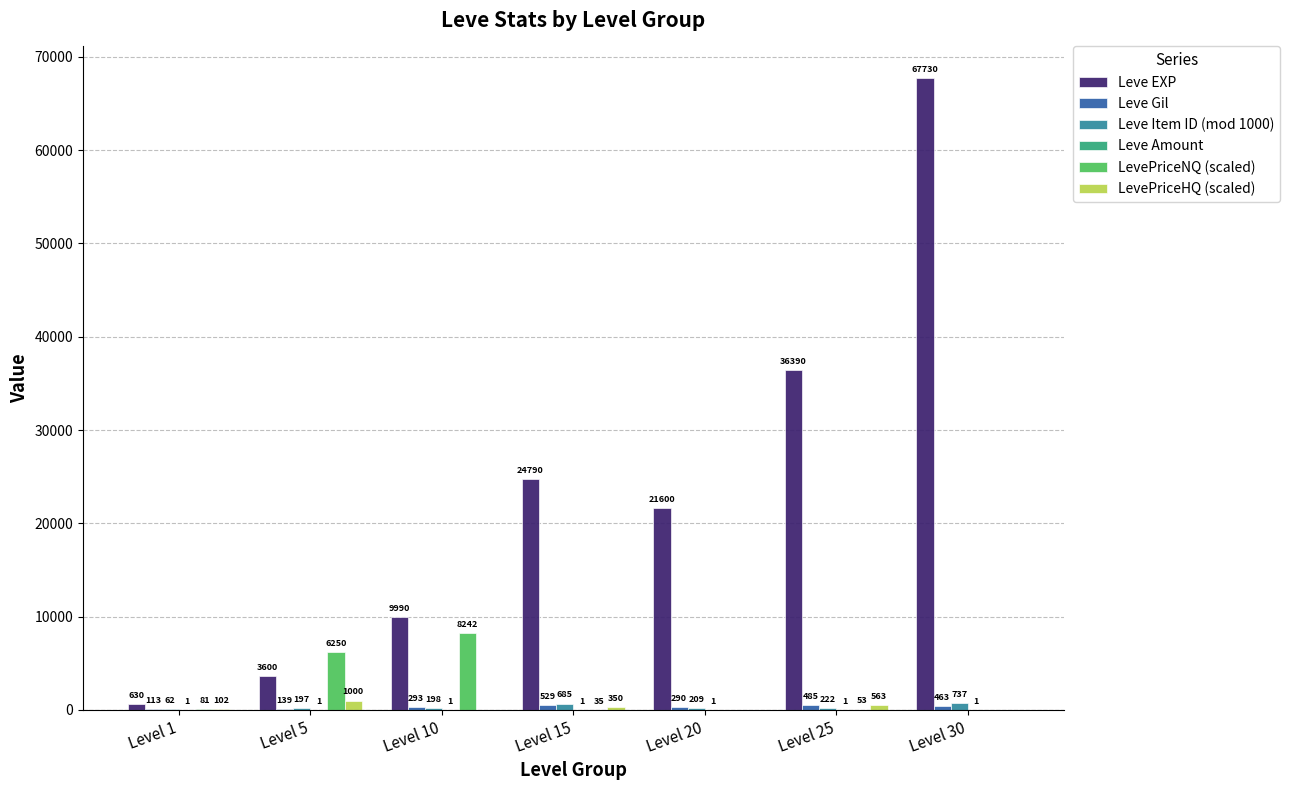

Which category has the highest value in the Leve Item ID (mod 1000) series?

Level 30